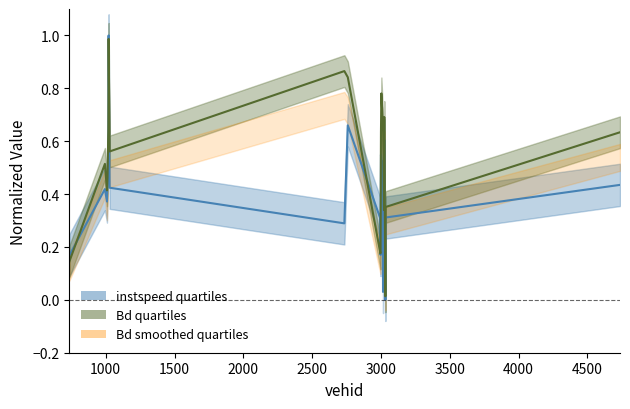

At how many categories does at least one series exceed 0?

20